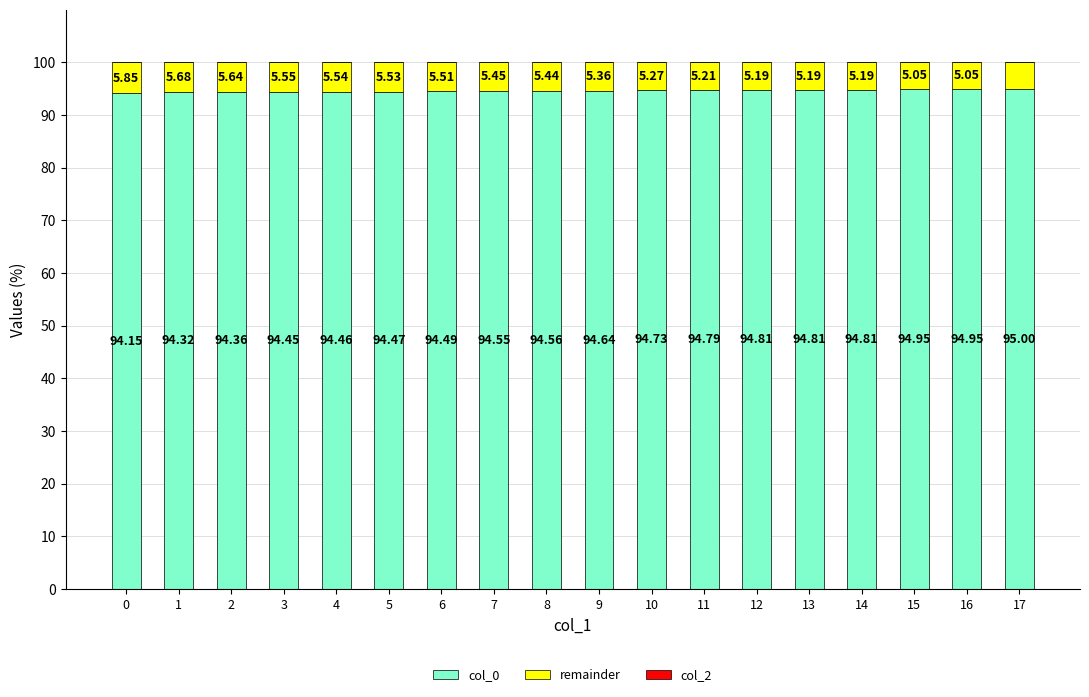

Are the bars grouped side by side (vs. stacked)?

No